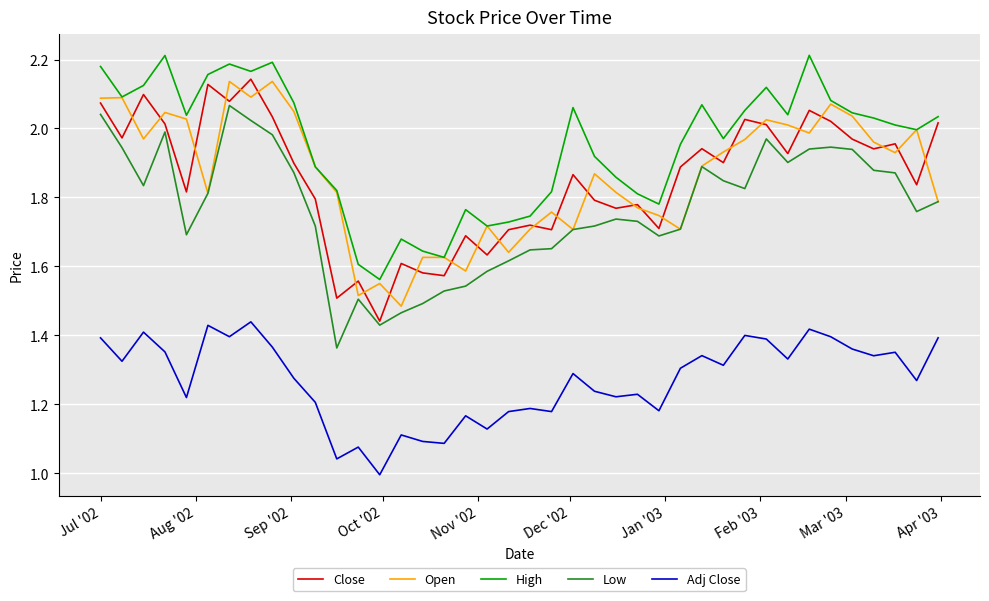

True or false: High and Low intersect in this chart.

False